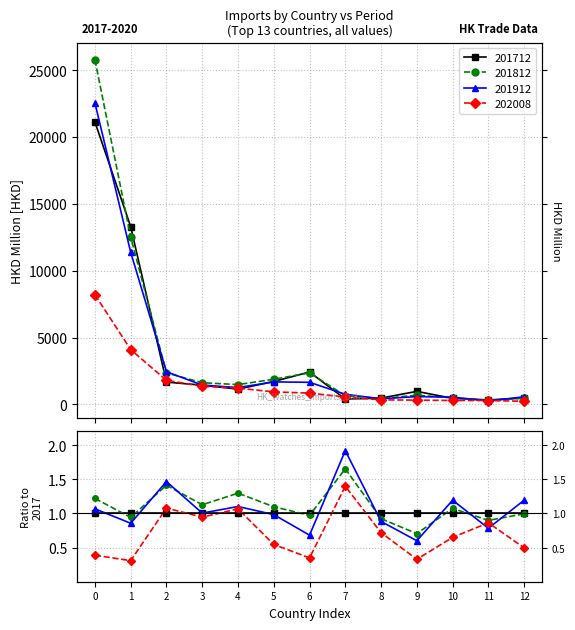

What are all the series names shown in the legend?

201712, 201812, 201912, 202008